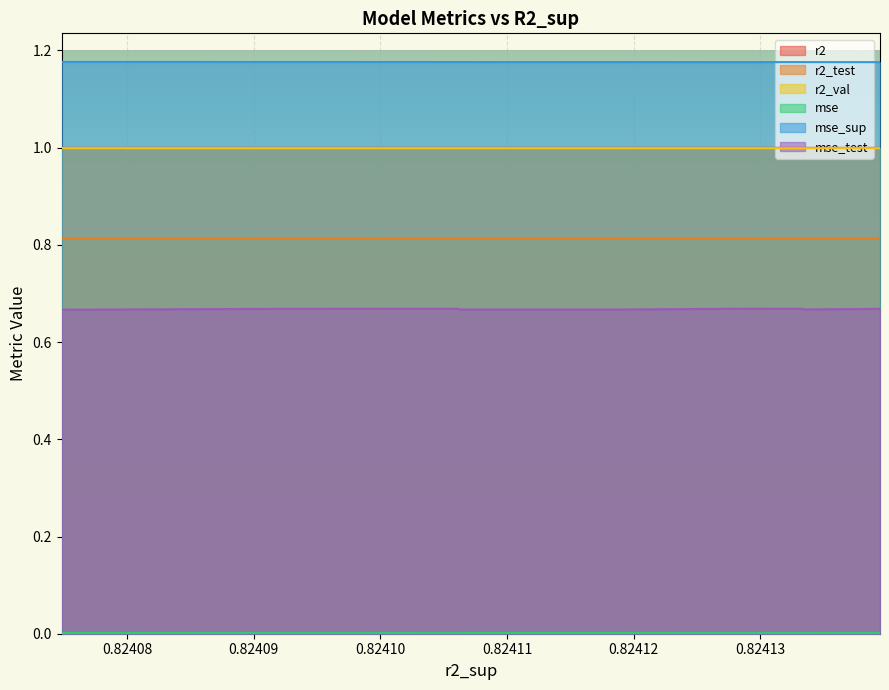

Does the chart display data point markers on the line(s)?

No